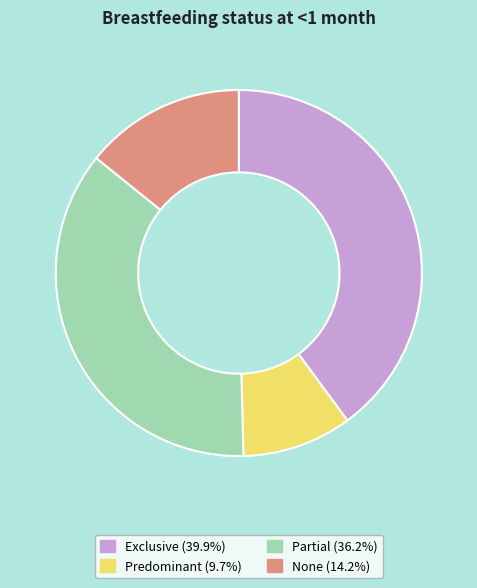

Count the number of slices in the pie.

4